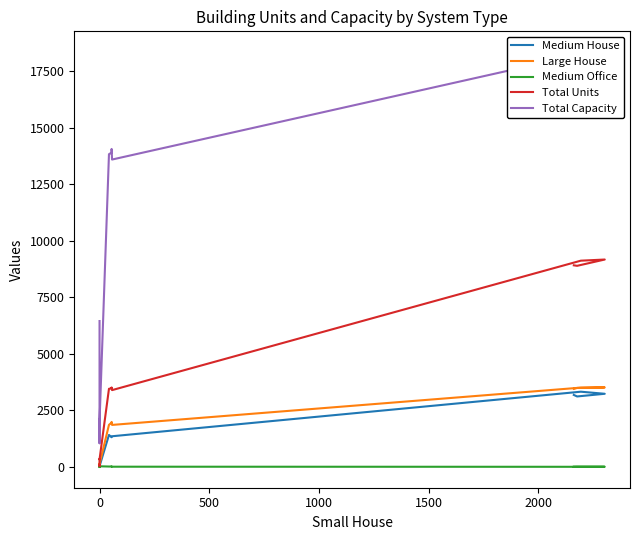

How many data points in Total Units are less than 3397?

8